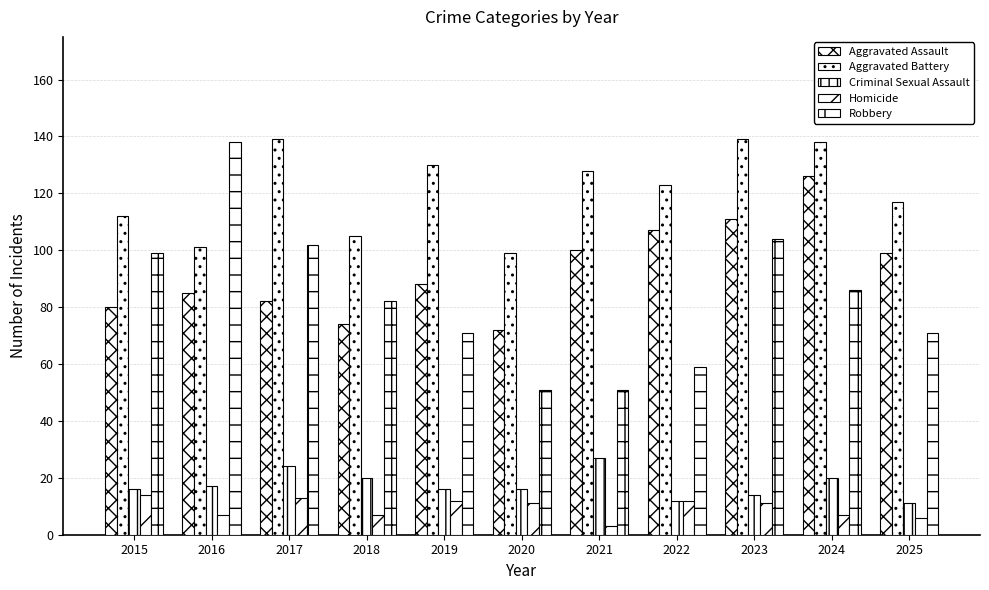

True or false: Homicide has a value of 11 at 2023.

True